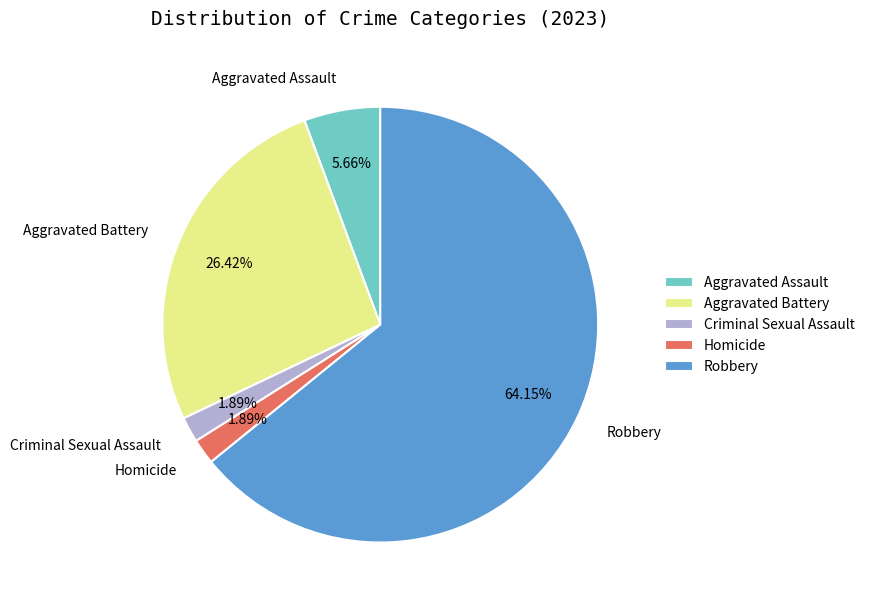

Which category has the biggest portion of the pie?

Robbery